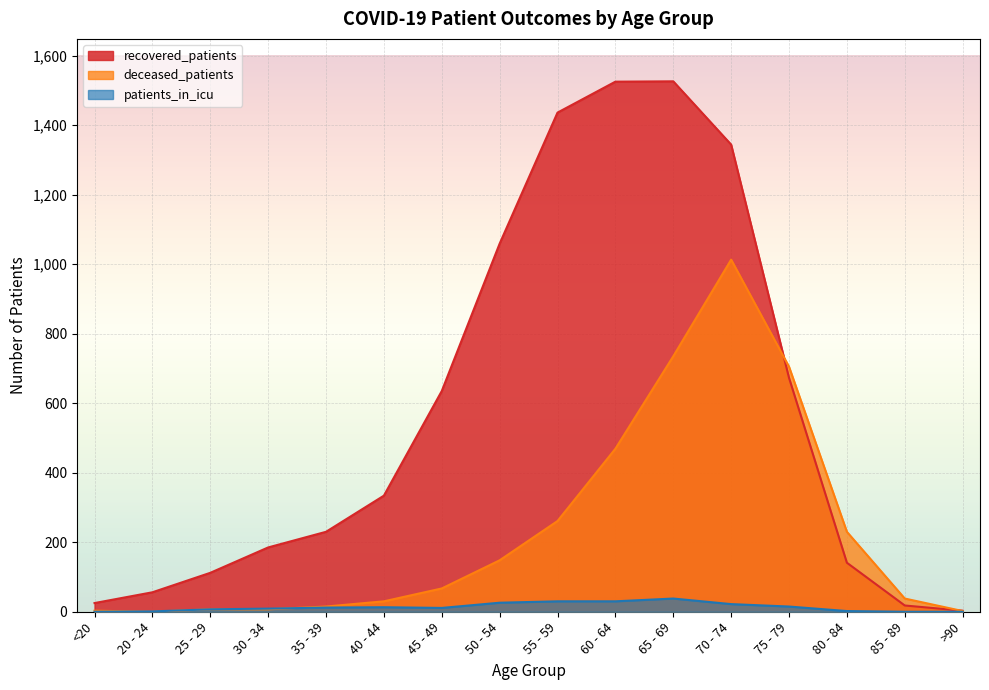

Is it true that recovered_patients equals 18 at 85 - 89?

True